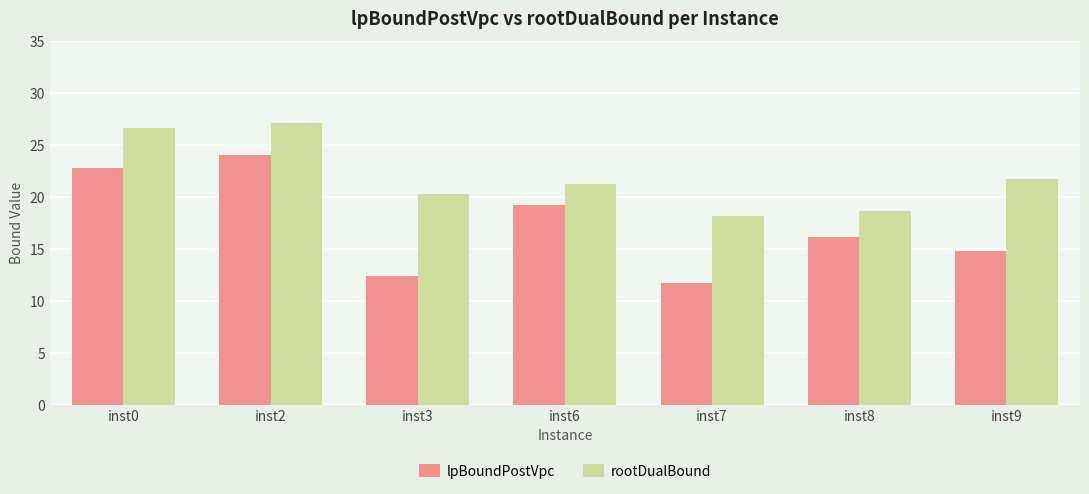

What is the value of the lpBoundPostVpc bar at the 2nd from the left?

24.1